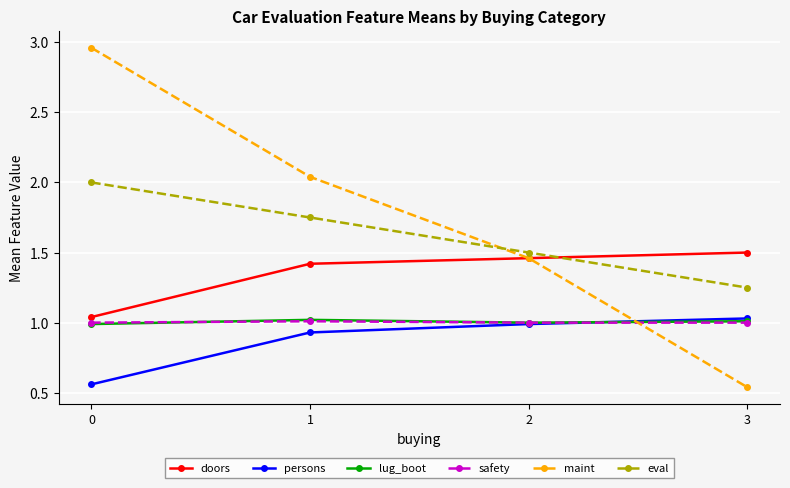

Which series has the largest total across all categories?

maint